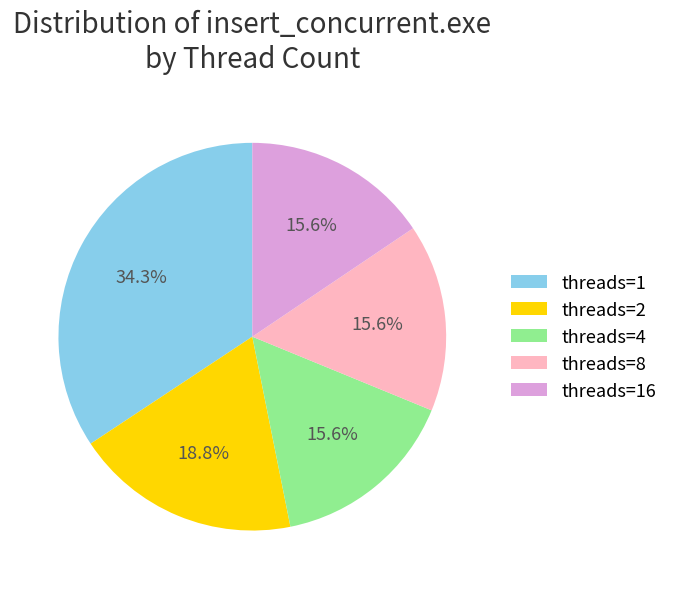

Count the number of slices in the pie.

5